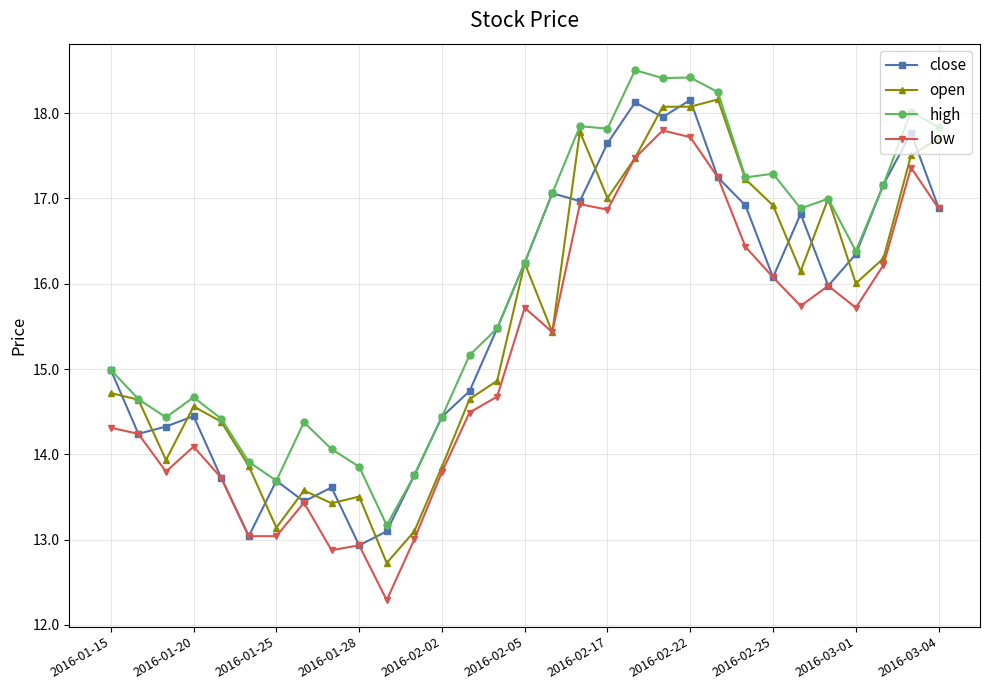

What is the minimum value shown in the chart?

12.3